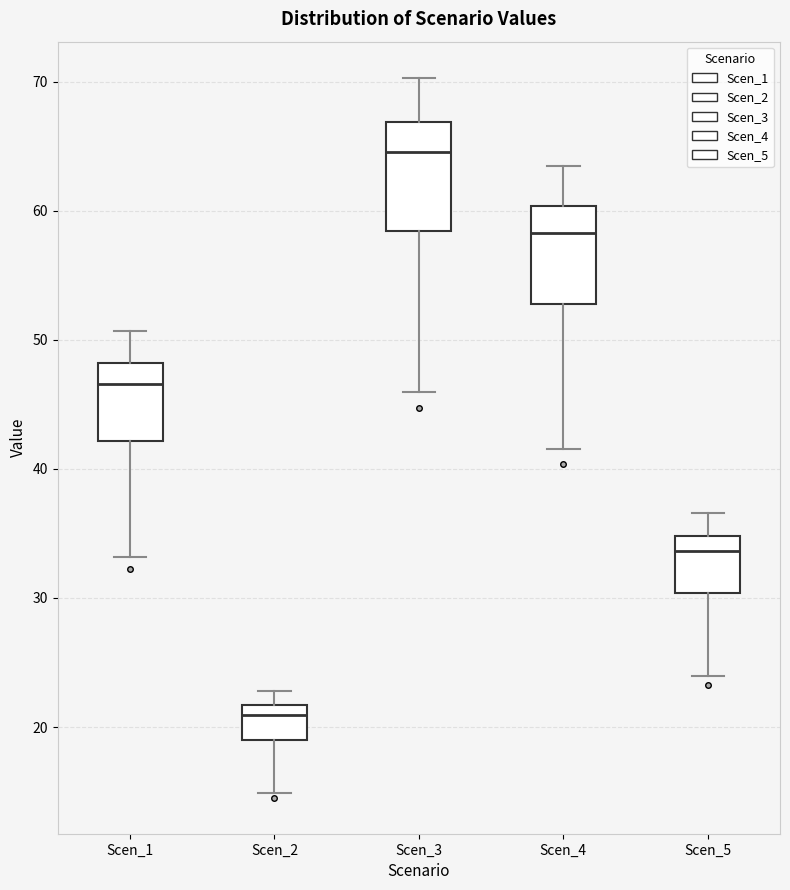

Reading left to right, transcribe this box plot: for each box, give where its median line is, the range the box spans, and where its two whiskers end, as read against the y-axis. The values are not printed on the chart, so give them approximately, as read against the axis.

Scen_1: median 47, box 42 to 48, whiskers 33 to 51
Scen_2: median 21, box 19 to 22, whiskers 15 to 23
Scen_3: median 65, box 58 to 67, whiskers 46 to 70
Scen_4: median 58, box 53 to 60, whiskers 42 to 64
Scen_5: median 34, box 30 to 35, whiskers 24 to 37